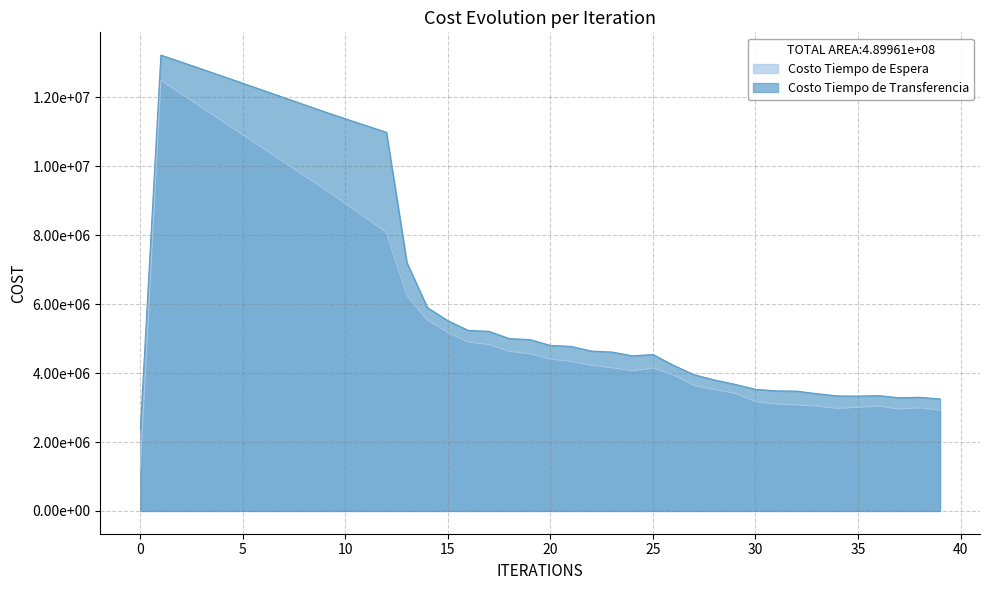

Reading left to right, what are all the values shown in this chart?

Costo Tiempo de Espera: 1249864.9	12498649.3	12101524.1	11705084.0	11309140.3	10913549.0	10518193.9	10122975.3	9727802.9	9332588.9	8918177.8	8502613.4	8085076.0	6249324.6	5537902.7	5178266.5	4898190.4	4828392.8	4627135.9	4558879.6	4404953.1	4338134.8	4220252.0	4154909.8	4065348.4	4147734.0	3943916.8	3640037.8	3519446.8	3414750.5	3171369.8	3101252.0	3076842.9	3039213.8	2973304.7	3005595.2	3040816.3	2958925.1	2991813.5	2924800.6
Costo Tiempo de Transferencia: 2381539.9	13225341.7	13023668.8	12819851.9	12614484.3	12408019.9	12200824.9	11993212.0	11785465.5	11577860.9	11379046.8	11181600.0	10986487.4	7201007.3	5899302.7	5519033.4	5236570.3	5211146.5	4999139.7	4972134.4	4801260.8	4773703.5	4637793.7	4609986.2	4500638.6	4539438.9	4224940.5	3953256.9	3799690.2	3673380.6	3528106.7	3484491.0	3475728.5	3402540.1	3336211.2	3332234.8	3346831.7	3284189.6	3297775.7	3248474.1